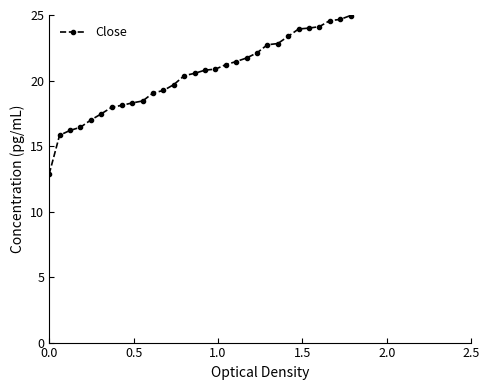

True or false: the data has more than 1 interior local peaks.

False